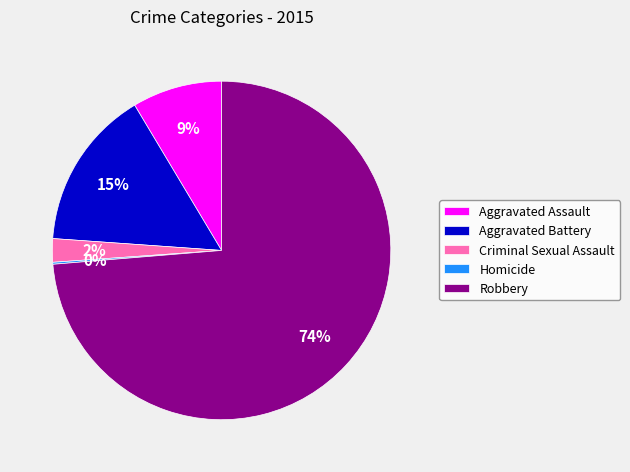

True or false: Robbery accounts for 67% of the total.

False